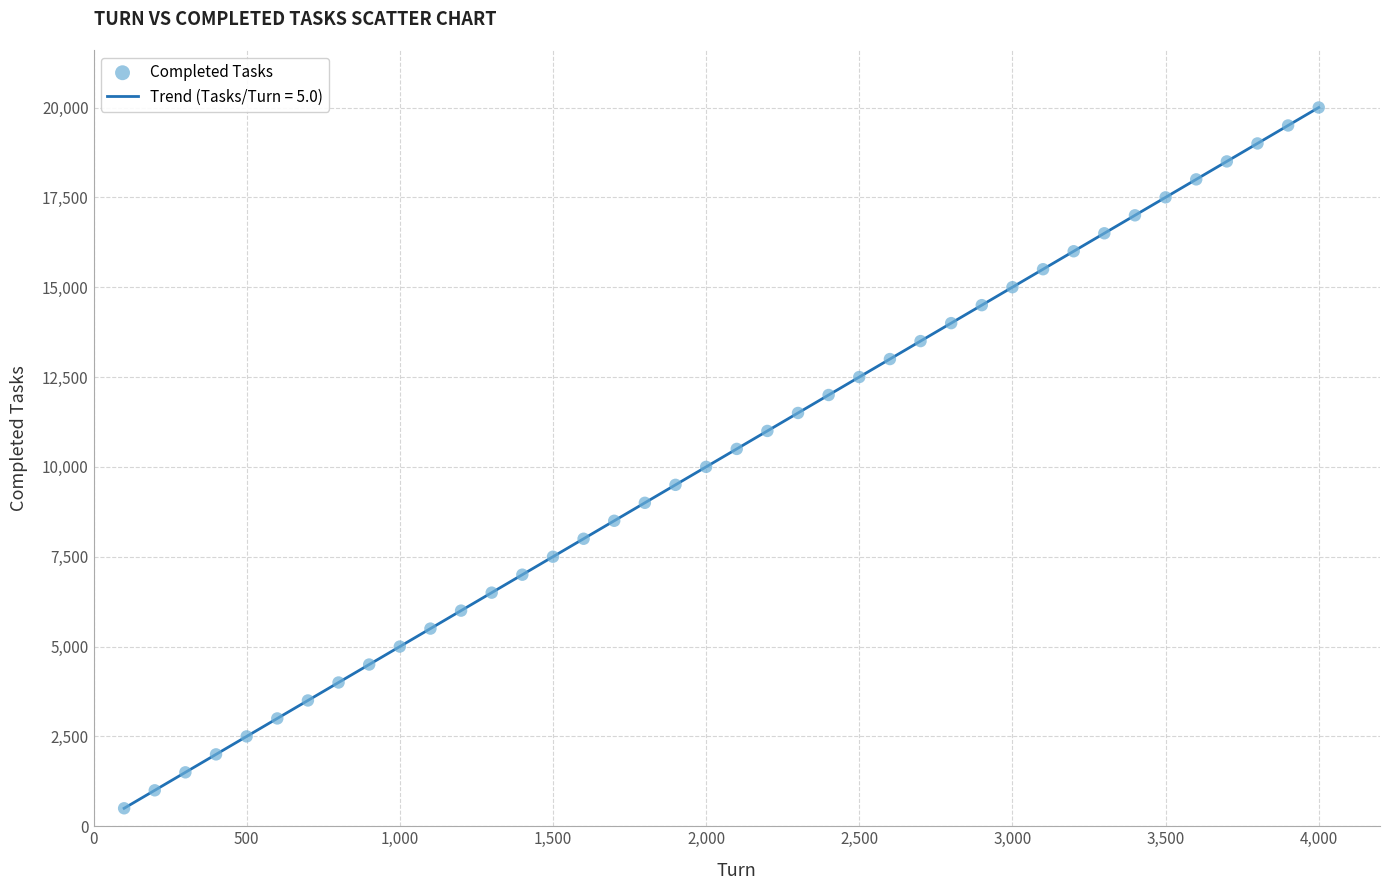

What is the range of Y values (max minus min)?

19500